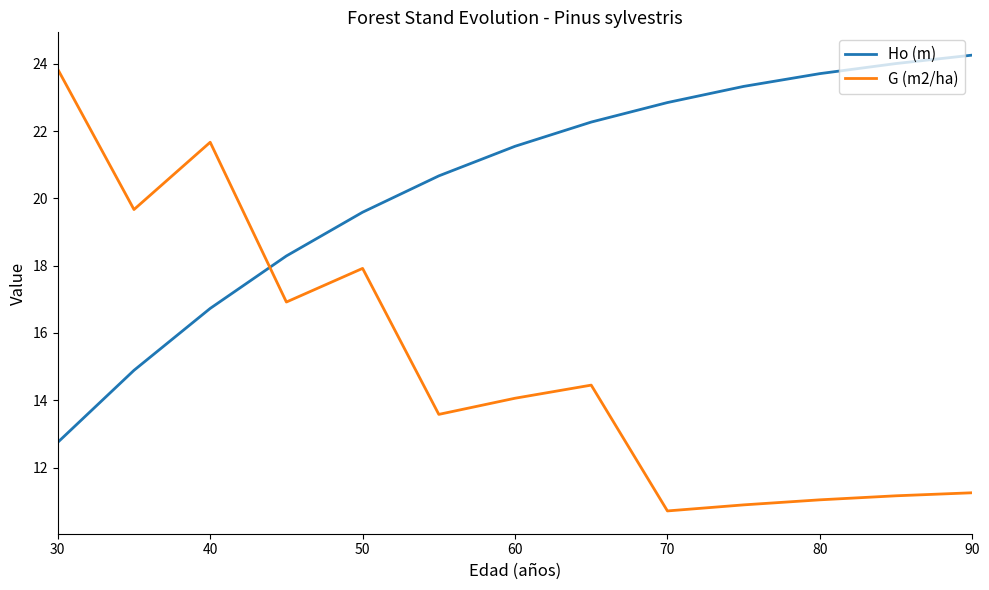

True or false: G (m2/ha) has more than 2 interior local peaks.

True